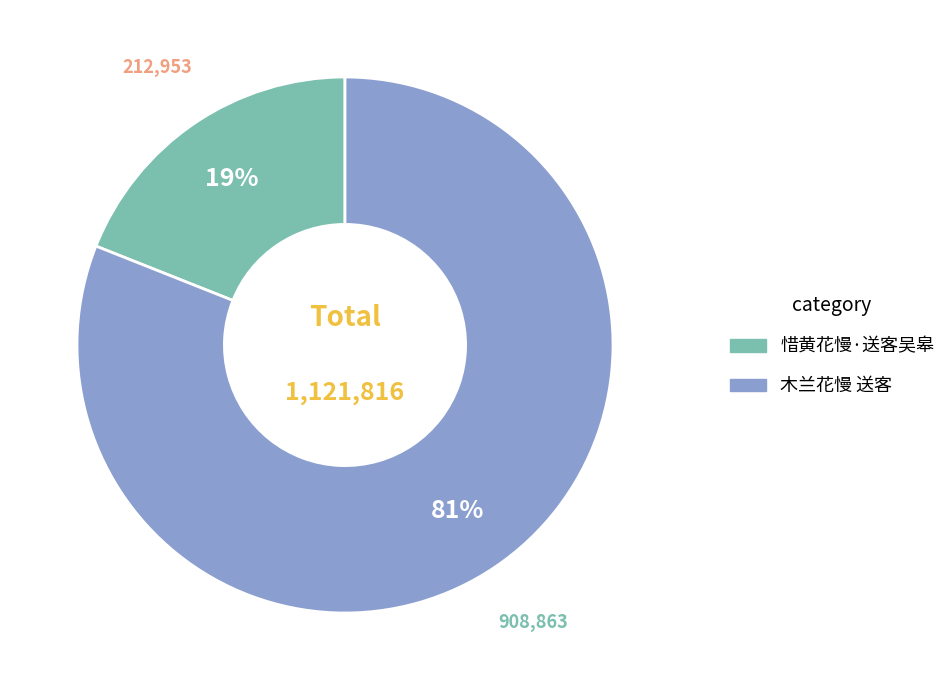

To the nearest percent, what is the difference between the 木兰花慢 送客 and 惜黄花慢·送客吴皋 slice percentages?

62%